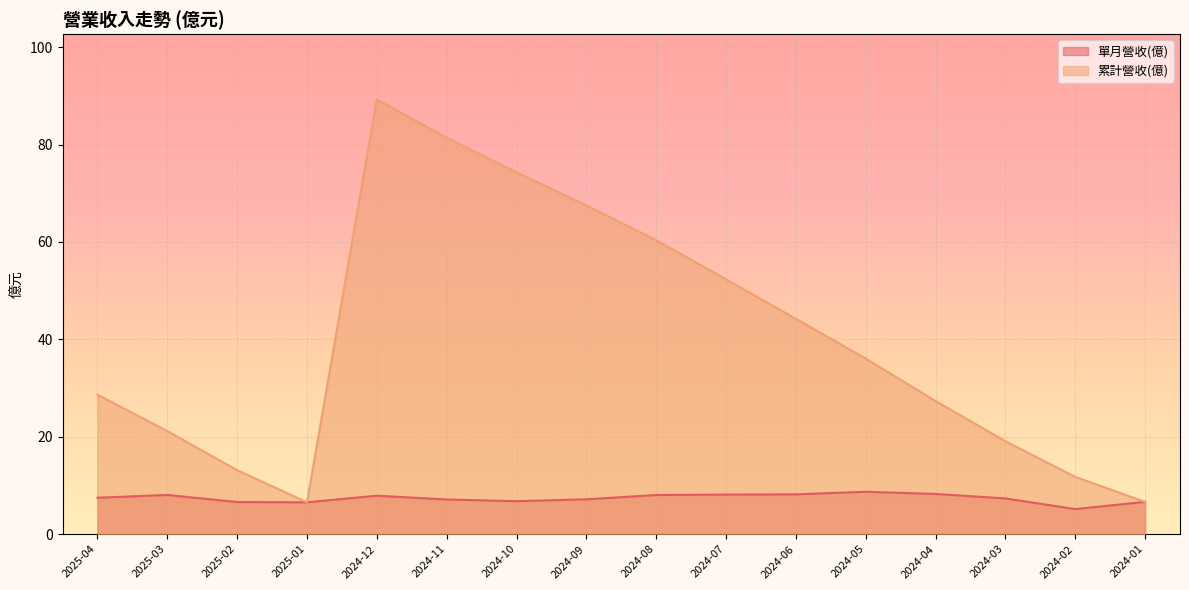

Reading left to right, what are all the values shown in this chart?

單月營收(億): 2025-04=7.5	2025-03=8.0	2025-02=6.6	2025-01=6.5	2024-12=7.9	2024-11=7.1	2024-10=6.8	2024-09=7.2	2024-08=8.0	2024-07=8.1	2024-06=8.2	2024-05=8.7	2024-04=8.2	2024-03=7.3	2024-02=5.1	2024-01=6.6
累計營收(億): 2025-04=28.6	2025-03=21.2	2025-02=13.1	2025-01=6.5	2024-12=89.3	2024-11=81.4	2024-10=74.3	2024-09=67.5	2024-08=60.4	2024-07=52.3	2024-06=44.2	2024-05=36.0	2024-04=27.3	2024-03=19.1	2024-02=11.8	2024-01=6.6